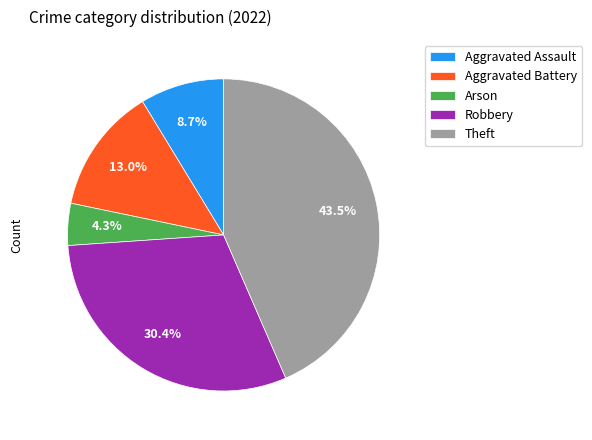

Combined, what portion of the pie is Arson and Aggravated Assault?

13.0%